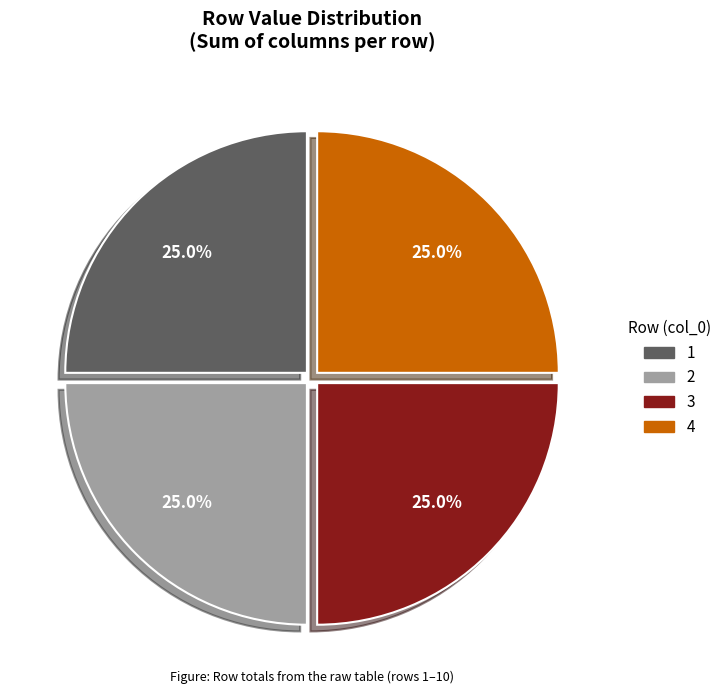

Is there a majority slice in this chart?

No